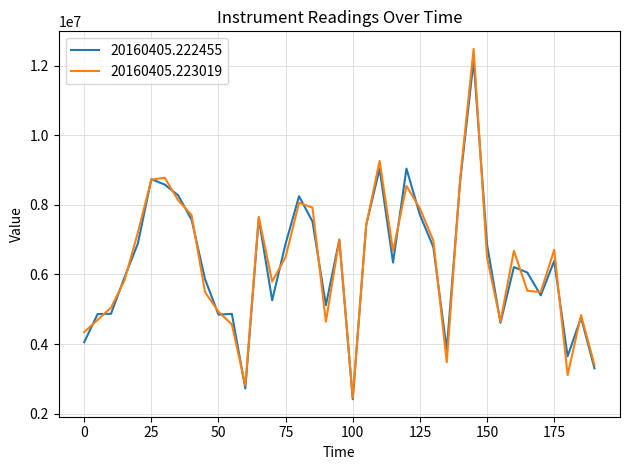

What are all the series names shown in the legend?

20160405.222455, 20160405.223019